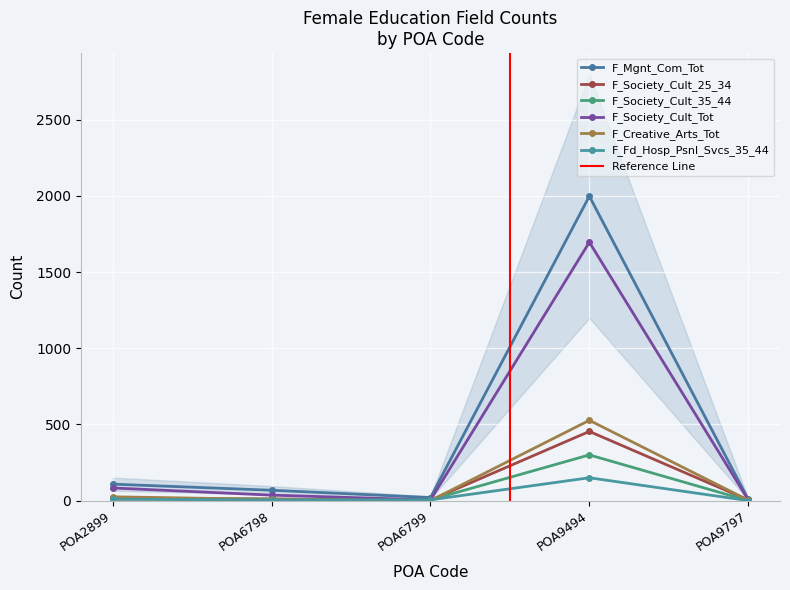

The F_Society_Cult_35_44 series shows 147 at POA9494. True or false?

False